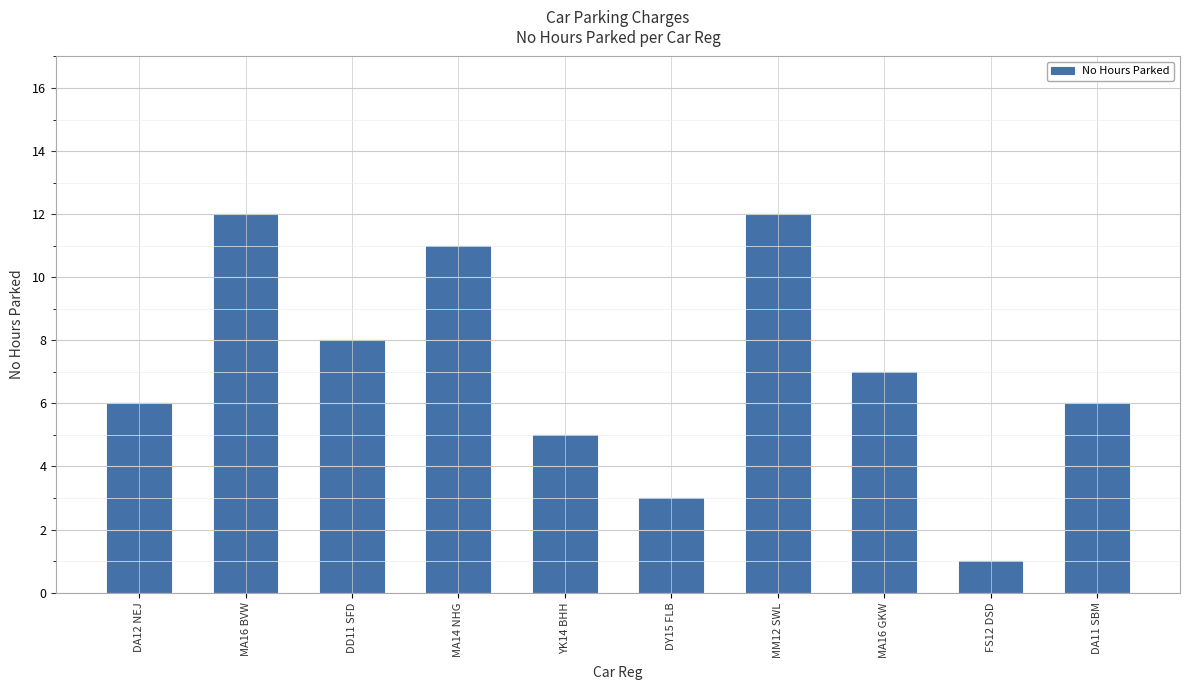

What is the difference between the values at YK14 BHH and DD11 SFD?

3